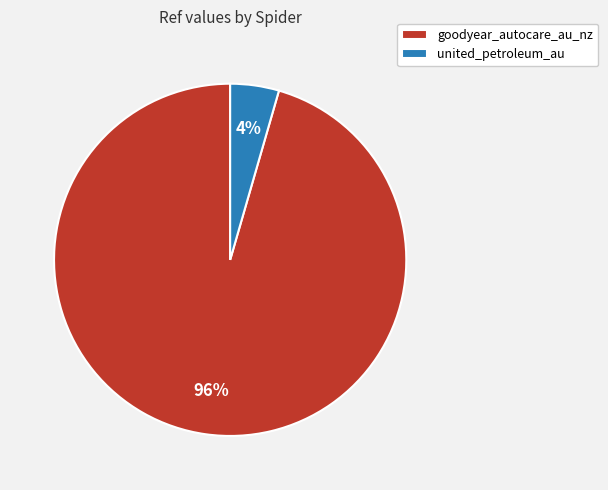

Does any single category account for the majority?

Yes